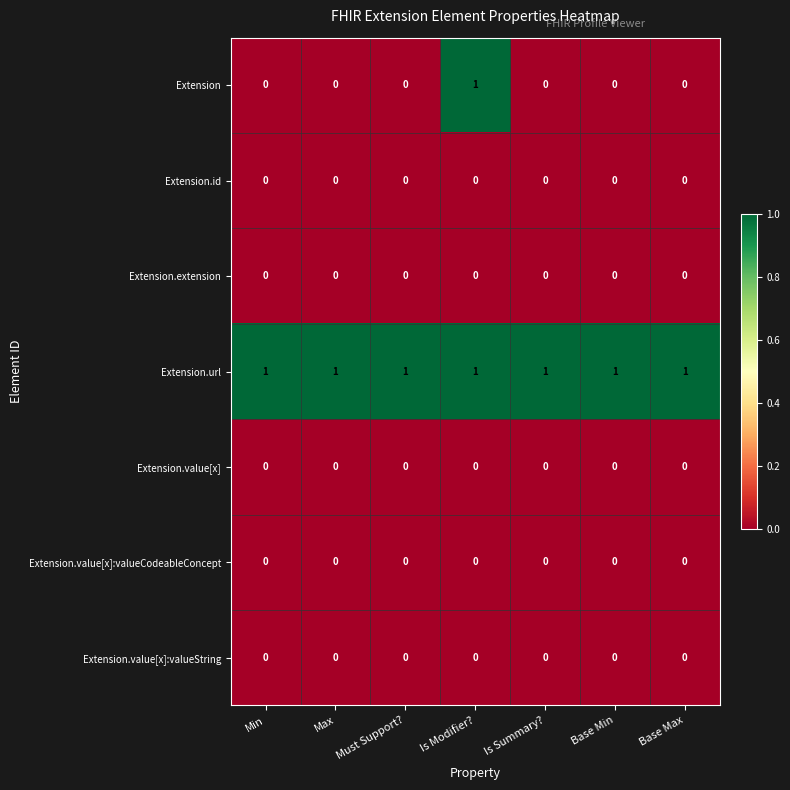

At which category is the sum across all series the highest?

Is Modifier?